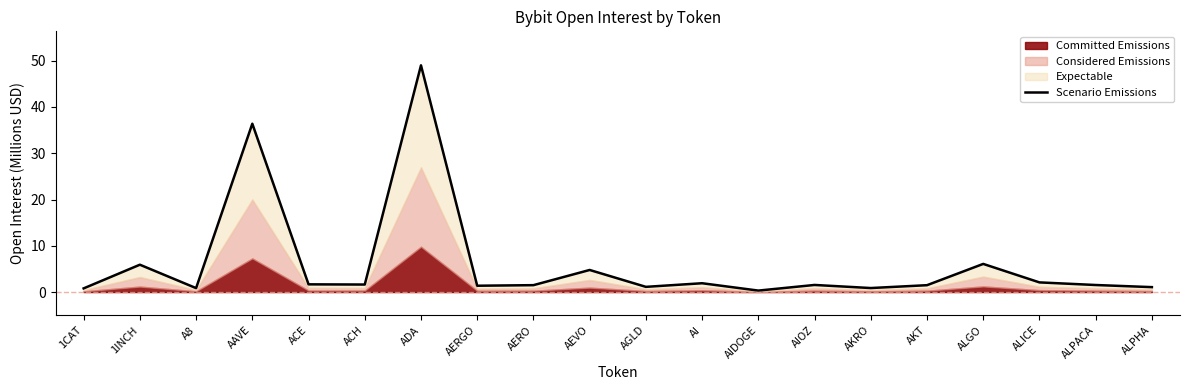

Reading right to left, extract all data points from this chart.

1.1	1.5	2.1	6.1	1.5	0.9	1.5	0.3	1.9	1.1	4.8	1.5	1.4	49.0	1.6	1.7	36.4	0.9	5.9	0.8